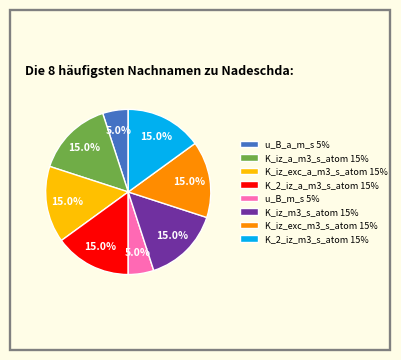

Do u_B_m_s 5% and K_2_iz_m3_s_atom 15% together represent more than half of the pie?

No